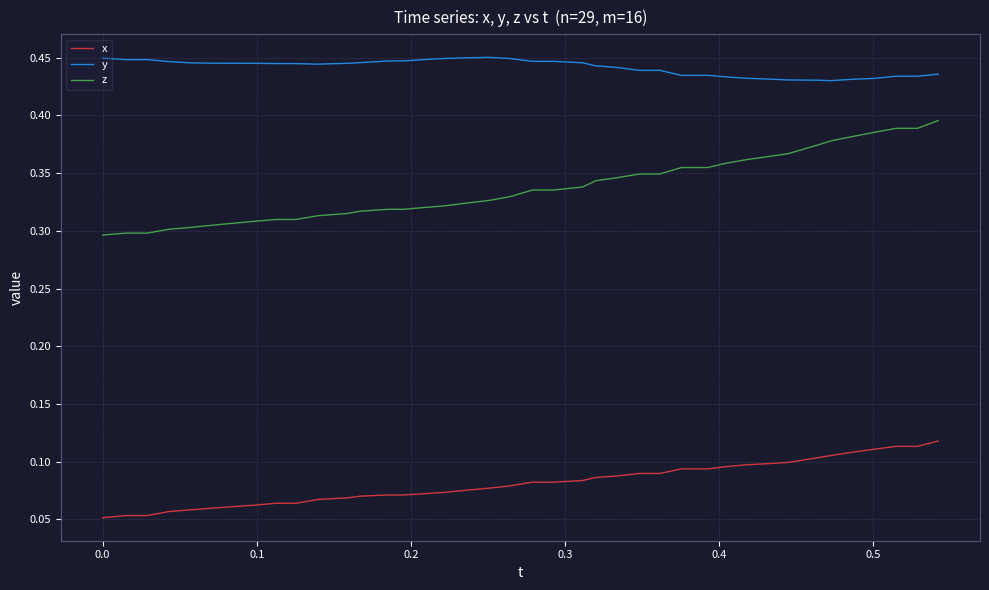

Which series has the largest total across all categories?

y